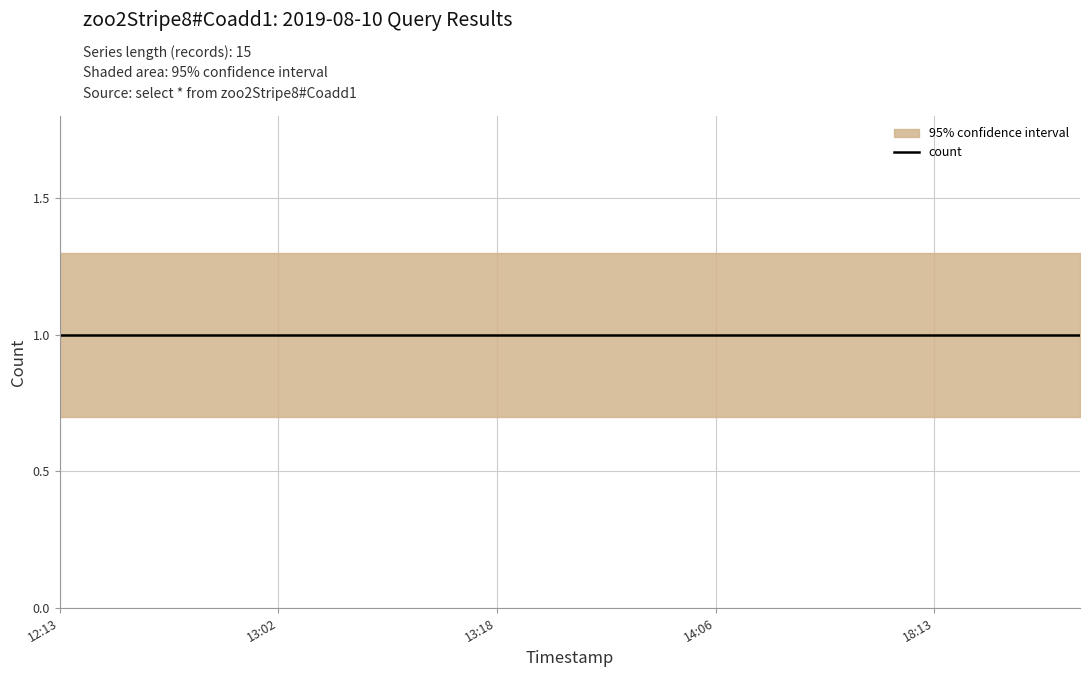

What is the spread (max minus min) of values at 2019-08-10 13:49:00?

0.6